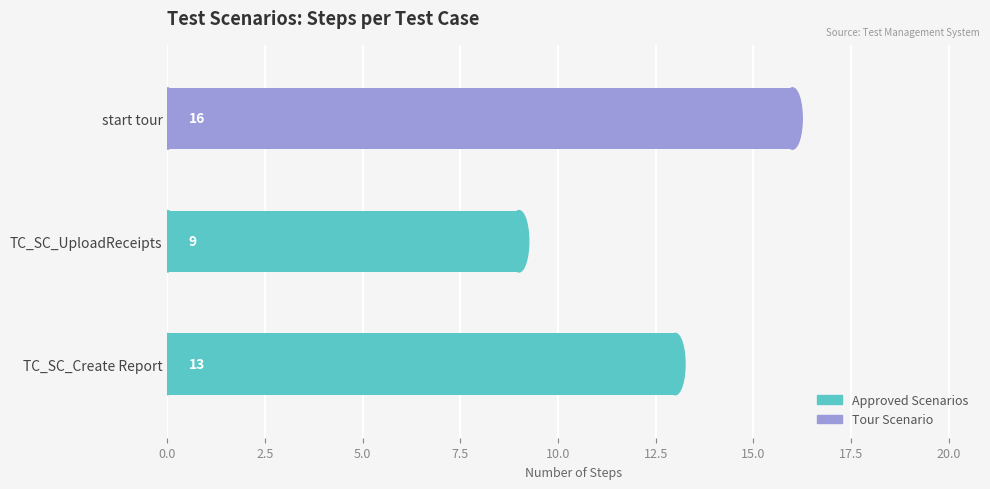

Reading bottom to top, transcribe all the data shown in this chart.

13	9	16